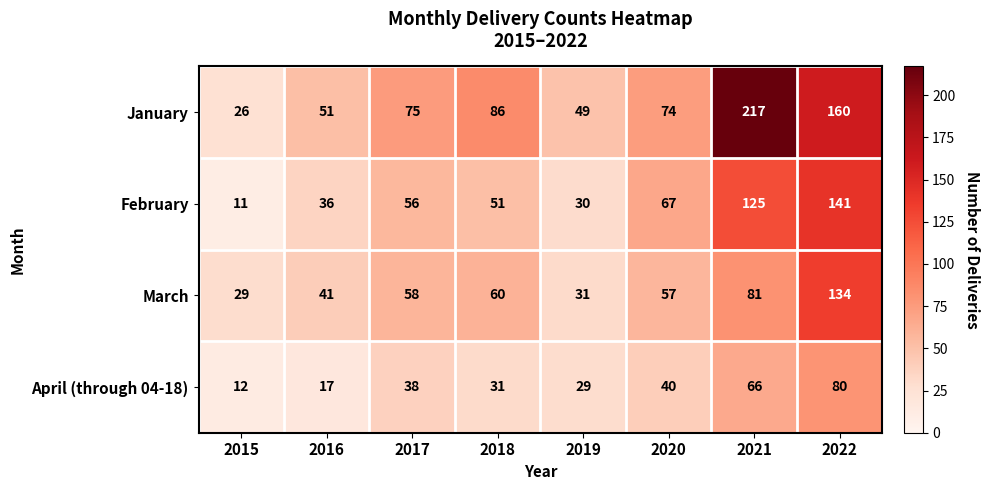

What is the minimum value for January?

26